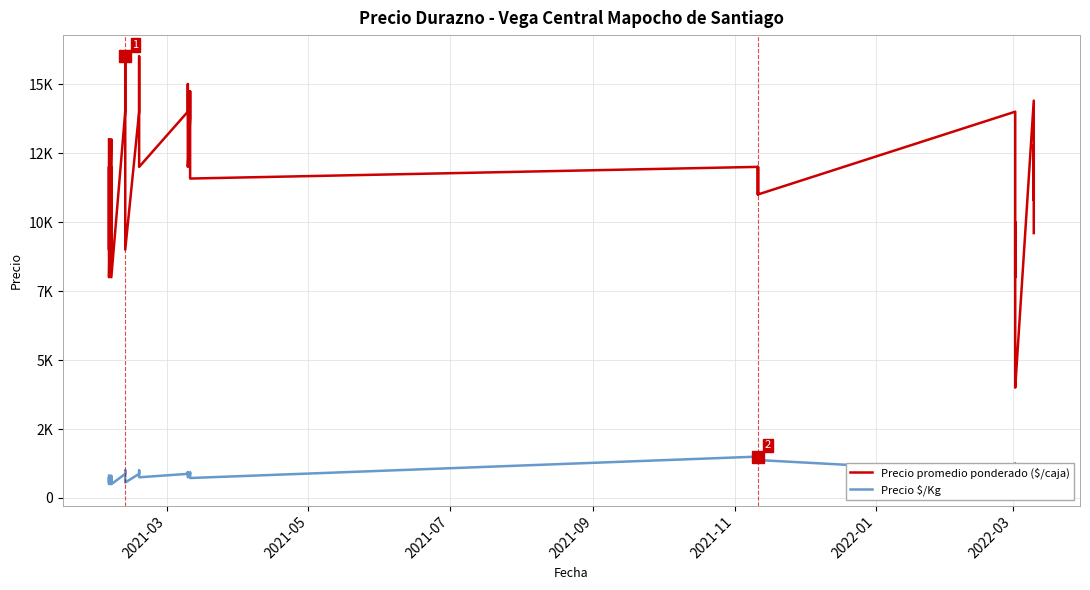

Reading left to right, extract all data points from this chart.

Precio promedio ponderado ($/caja): 13000	11000	9000	12000	10000	8000	13000	11000	9000	12000	10000	8000	14000	16000	12000	9000	14000	16000	12000	14000	15000	12000	13769	14737	11577	12000	11000	12000	11000	14000	12000	8000	10000	5000	4000	14400	12600	10800	12800	9600
Precio $/Kg: 812	688	562	750	625	500	812	688	562	750	625	500	875	1000	750	562	875	1000	750	875	938	750	861	921	724	1500	1375	1500	1375	875	750	1000	1250	625	500	800	700	600	800	600